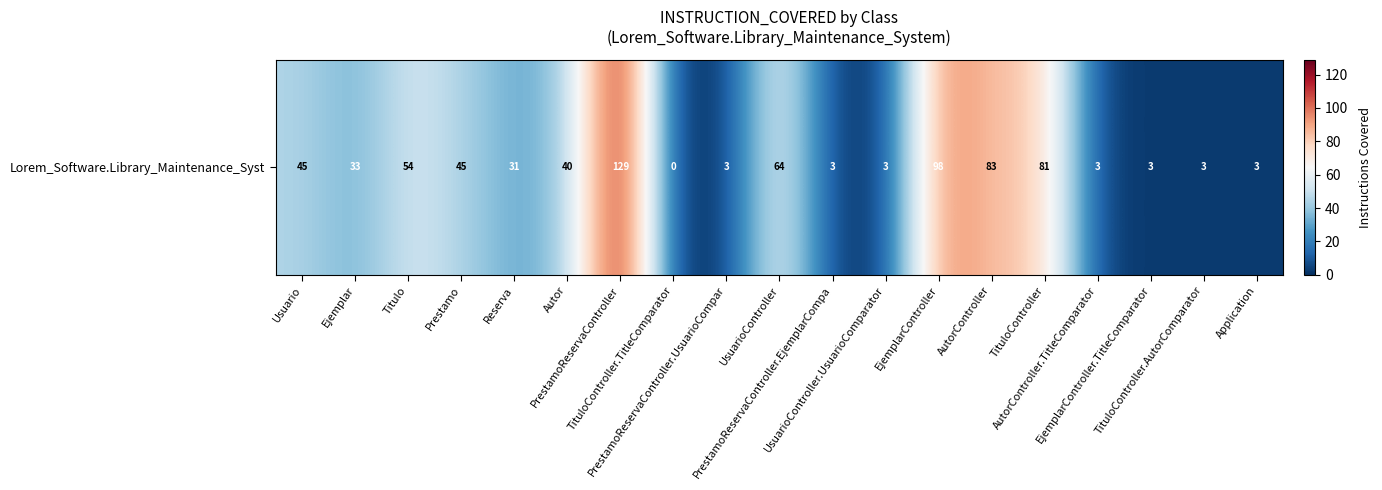

List the labels in order of value, largest first.

PrestamoReservaController, EjemplarController, AutorController, TituloController, UsuarioController, Titulo, Usuario, Prestamo, Autor, Ejemplar, Reserva, PrestamoReservaController.UsuarioCompar, PrestamoReservaController.EjemplarCompa, UsuarioController.UsuarioComparator, AutorController.TitleComparator, EjemplarController.TitleComparator, TituloController.AutorComparator, Application, TituloController.TitleComparator